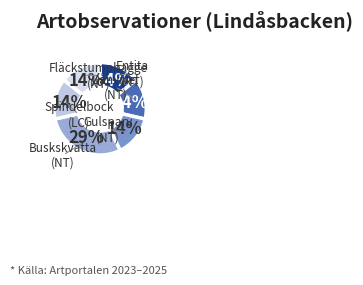

Is Buskskvätta the majority of the pie?

No